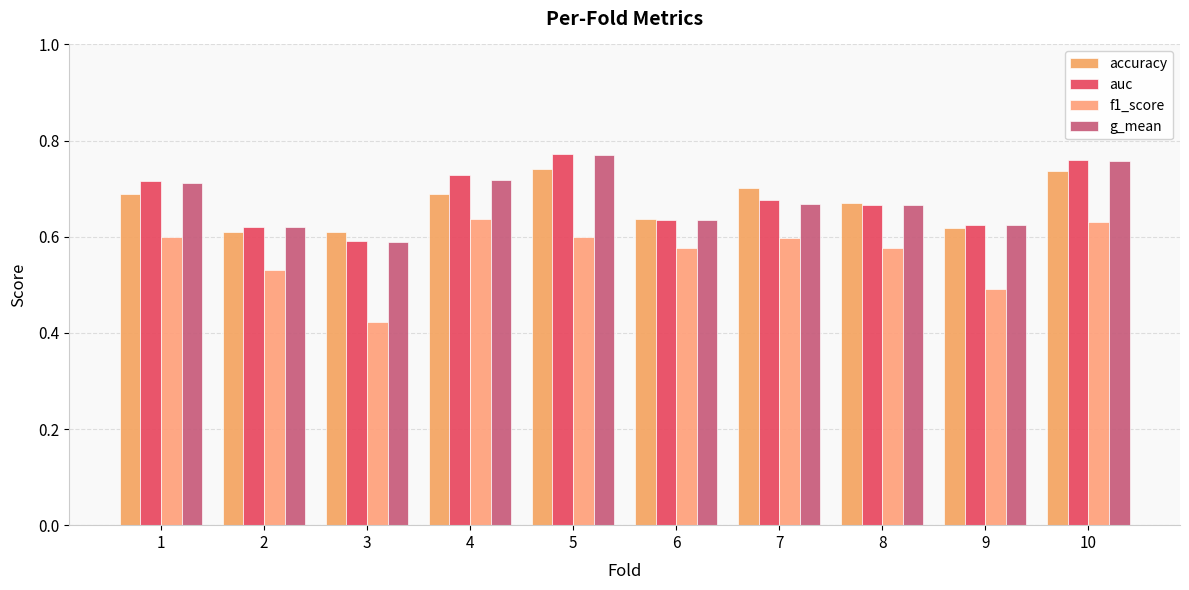

What is the difference between the maximum and minimum values in the auc series?

0.2